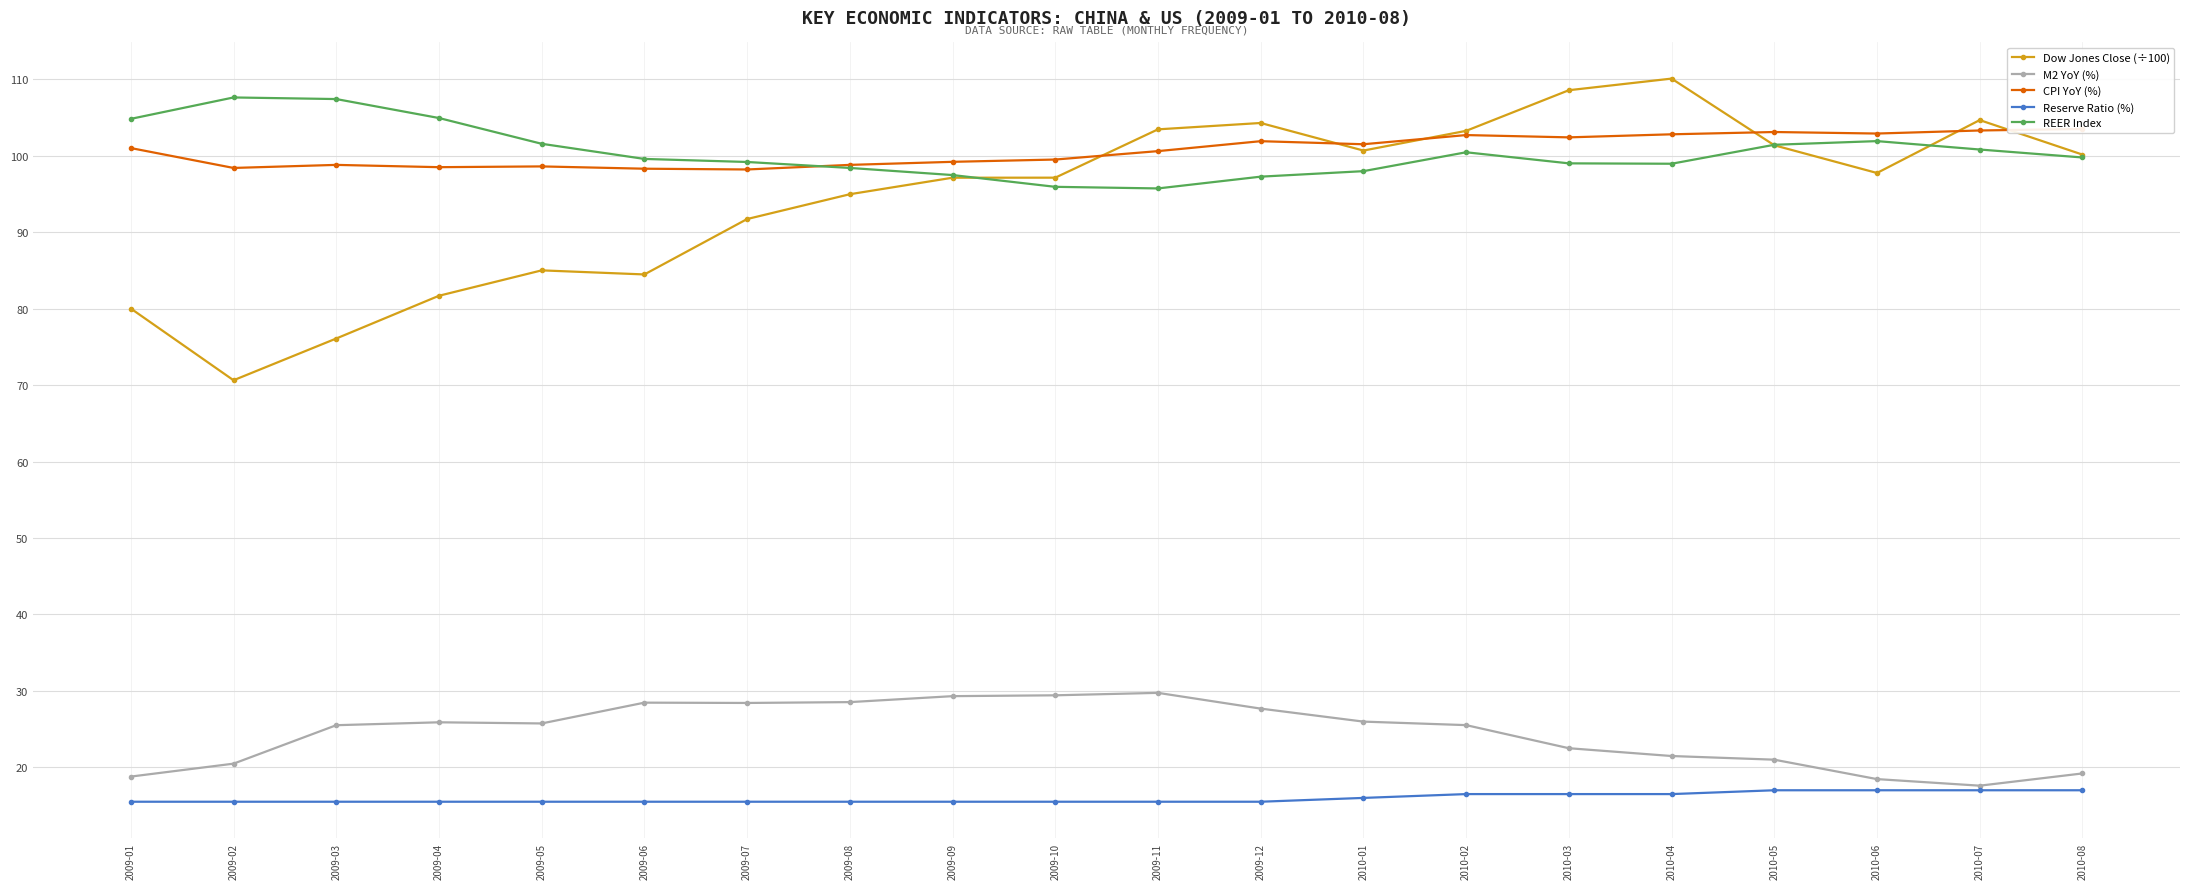

Where is M2 YoY (%) nearest to the value 23?

2010-03